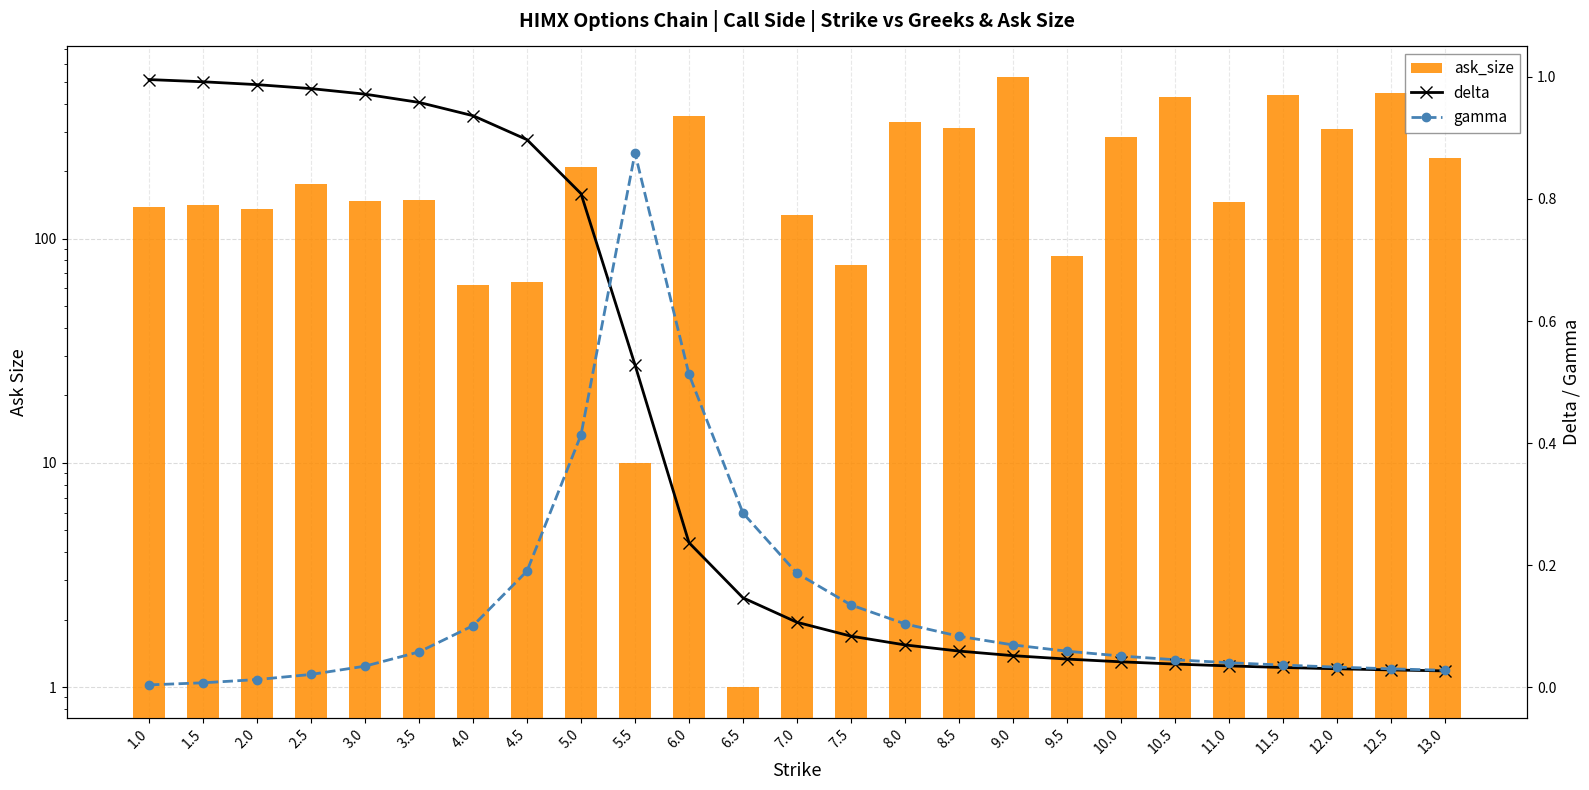

Which series has the widest spread of values?

ask_size